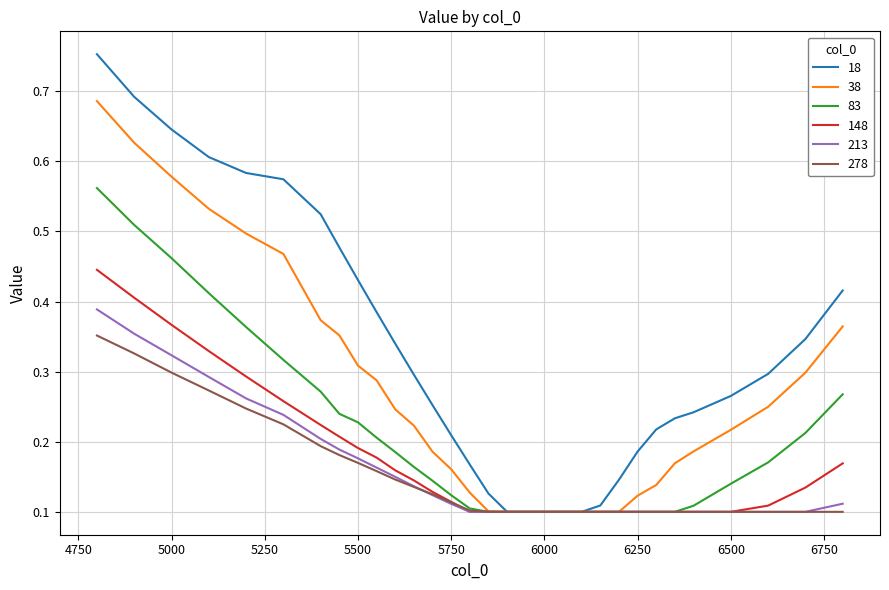

What is the sum of all 18 values?

10.0